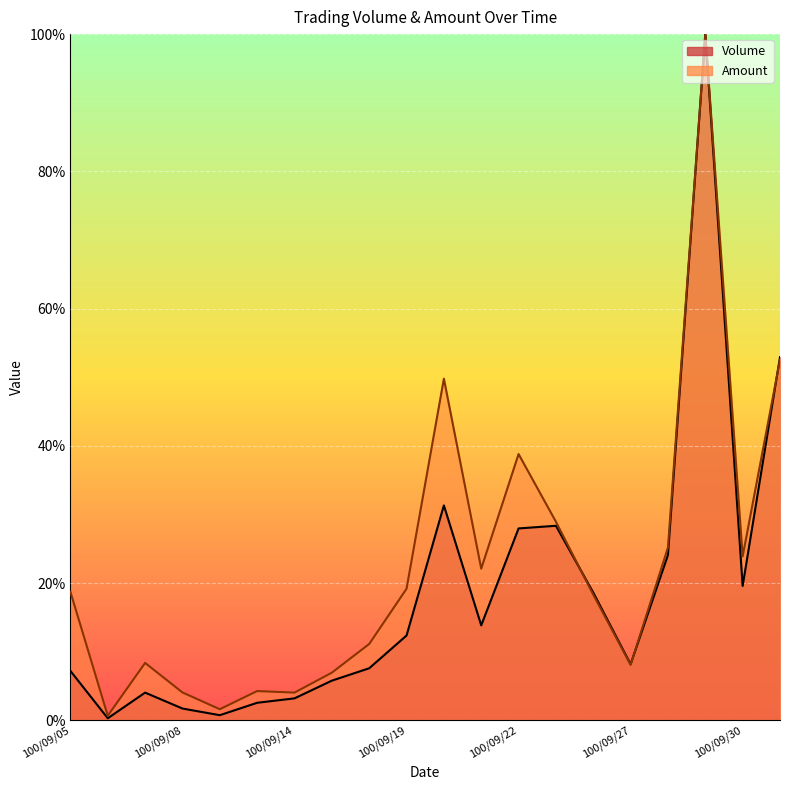

Where do Amount and Volume first cross each other?

100/09/23 and 100/09/26